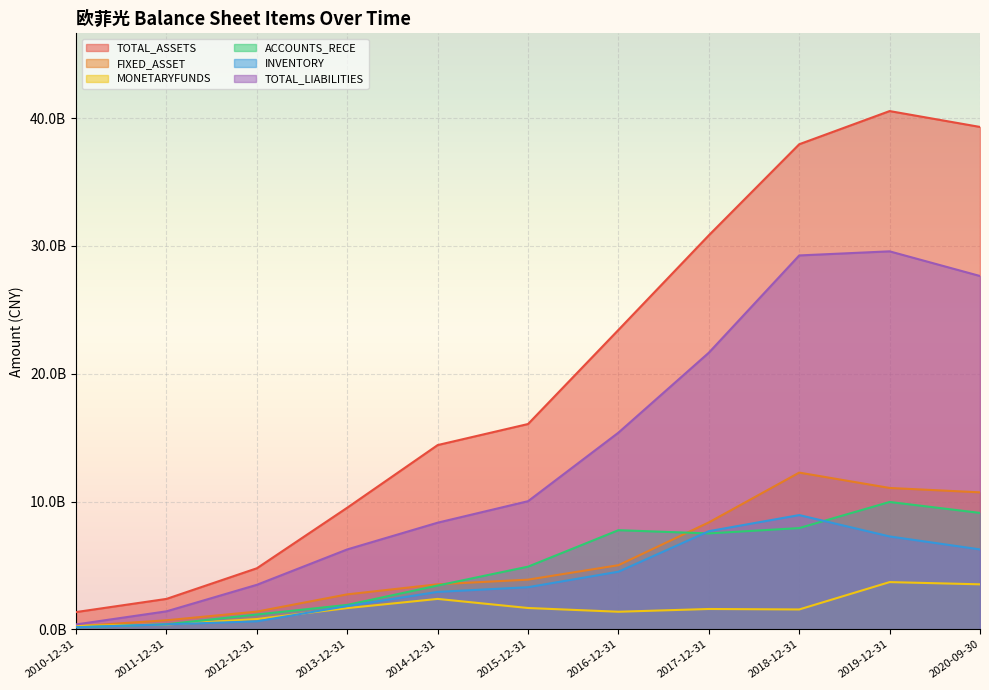

Does the chart display data point markers on the line(s)?

No